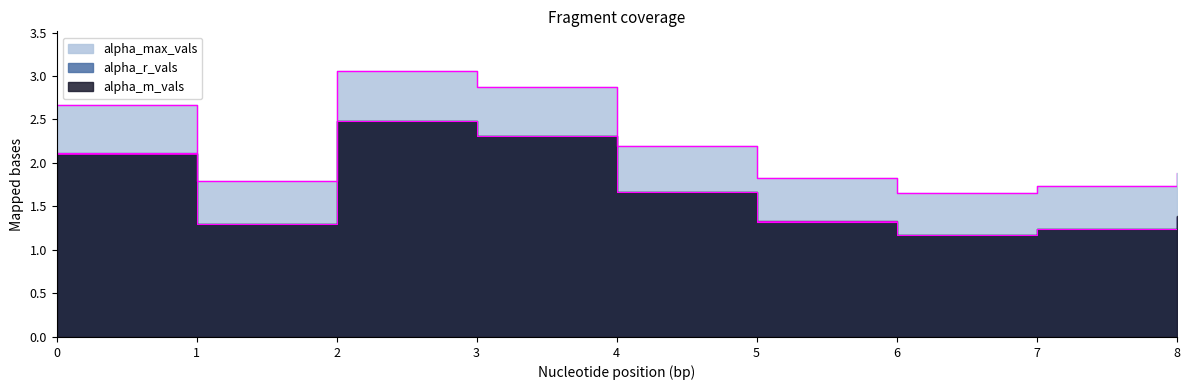

What is the difference between the highest and lowest values at 8?

0.5